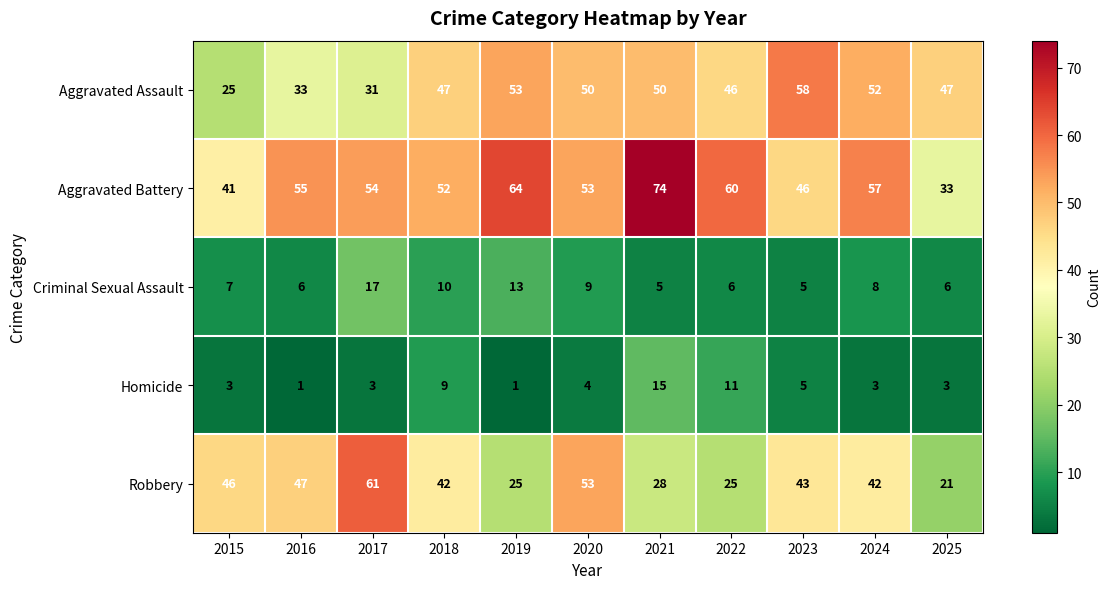

Which series has the largest total across all categories?

Aggravated Battery